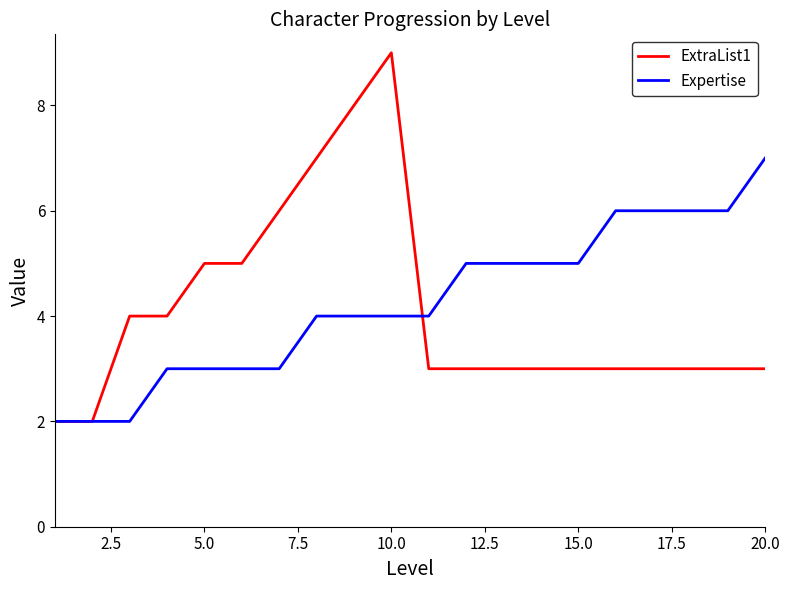

True or false: Expertise and ExtraList1 cross at least once.

True